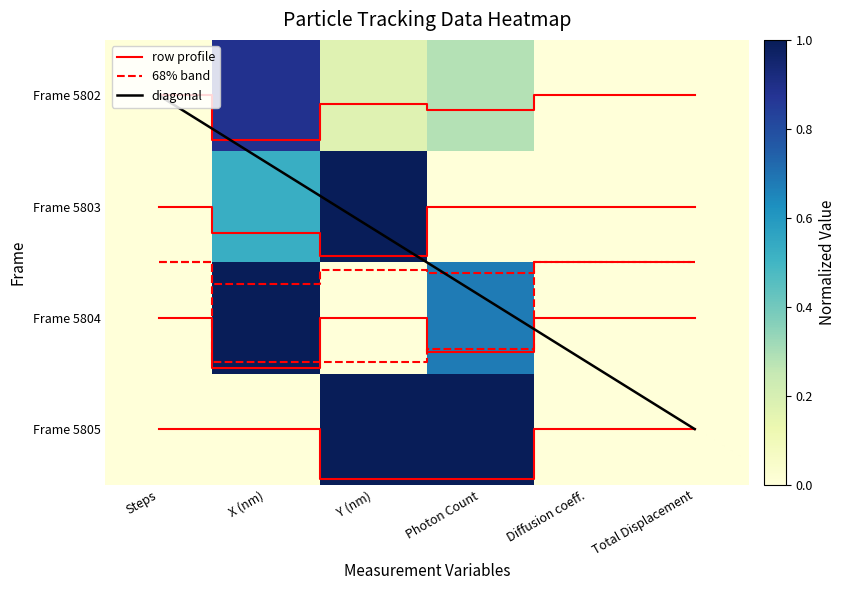

The Profile Frame 5802 series shows 0.0 at Y (nm). True or false?

False